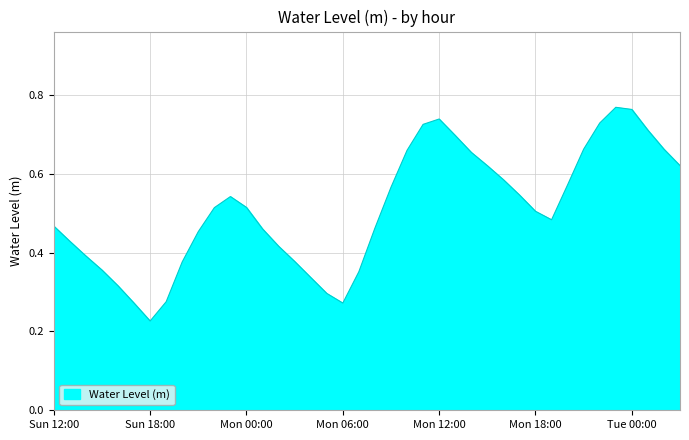

Which category has the lowest value across all series?

Sun 18:00